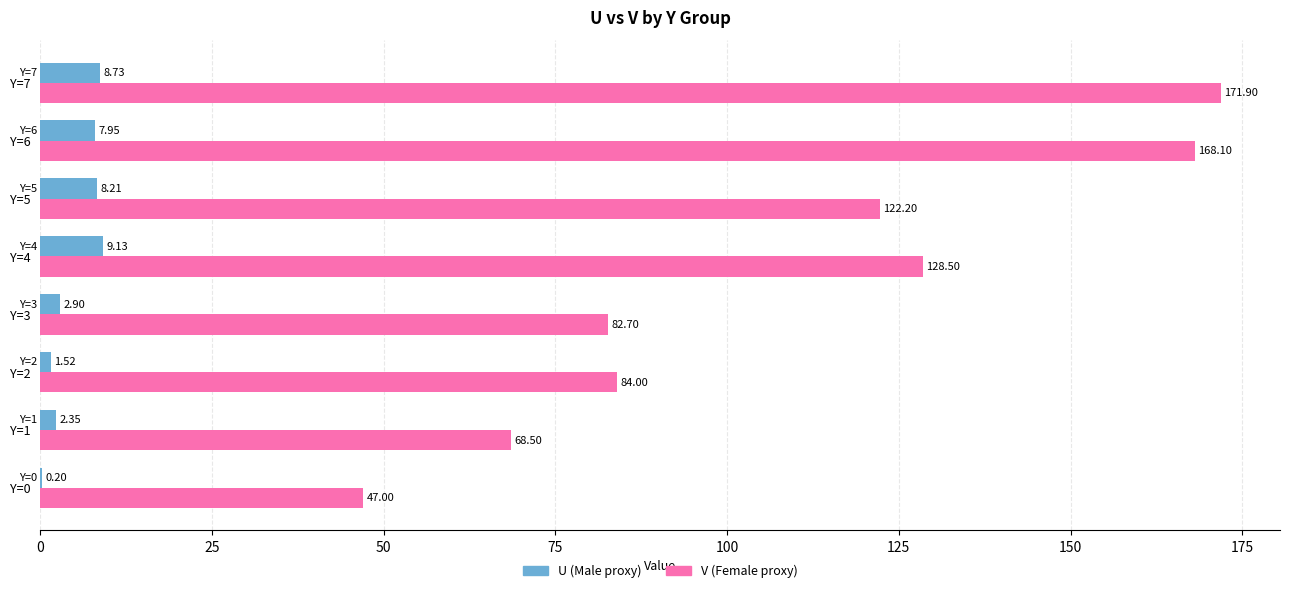

What are all the series names shown in the legend?

U (Male proxy), V (Female proxy)